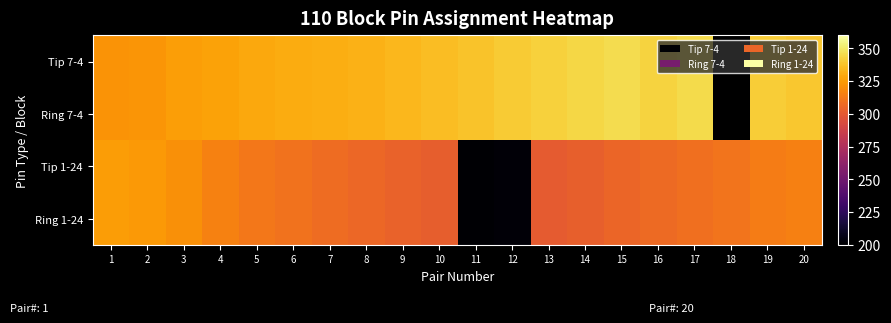

What is the total value across all series at 7?

1278.0